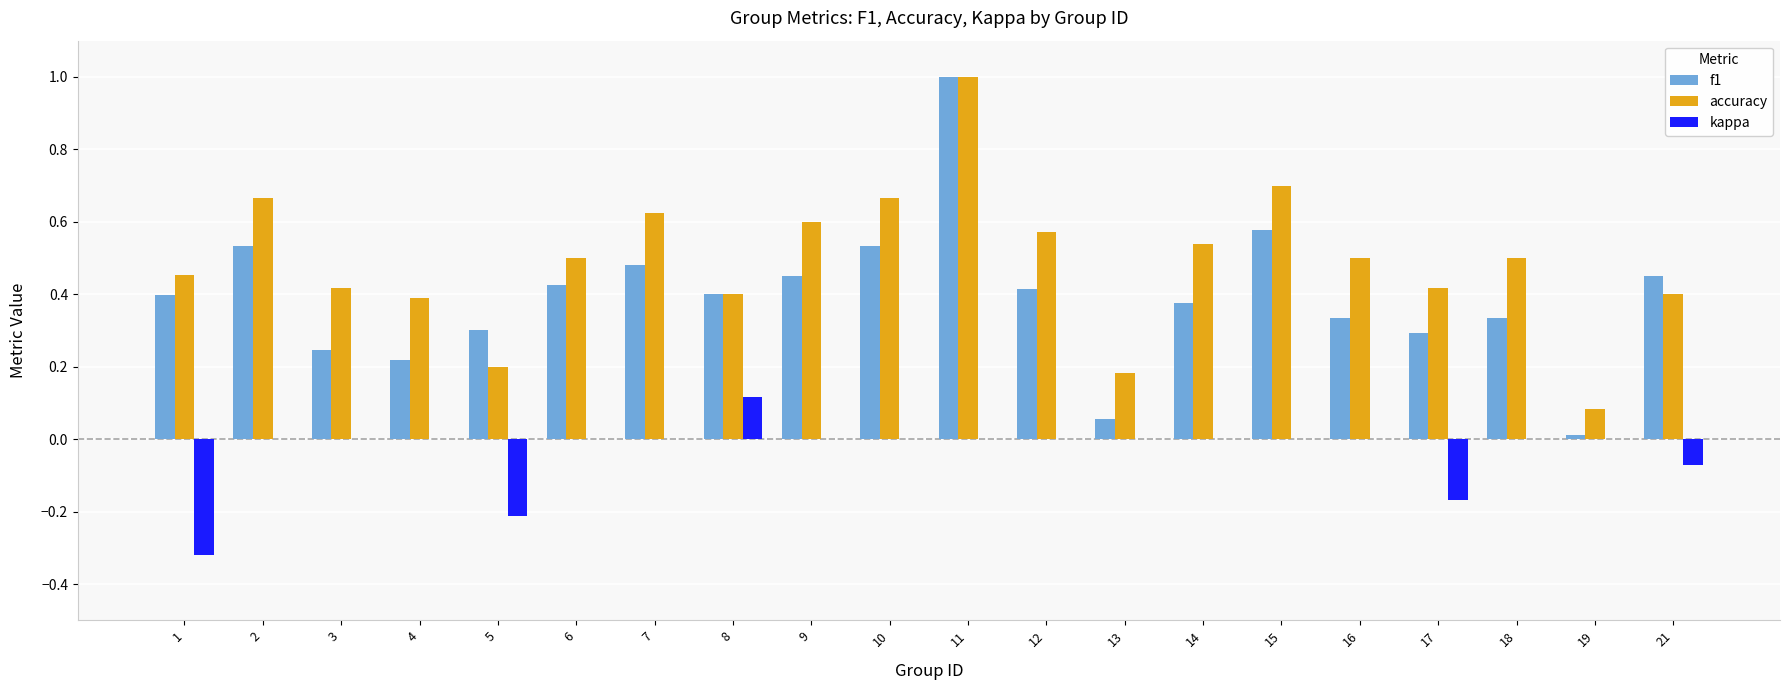

What is the total value across all series at 9?

1.1